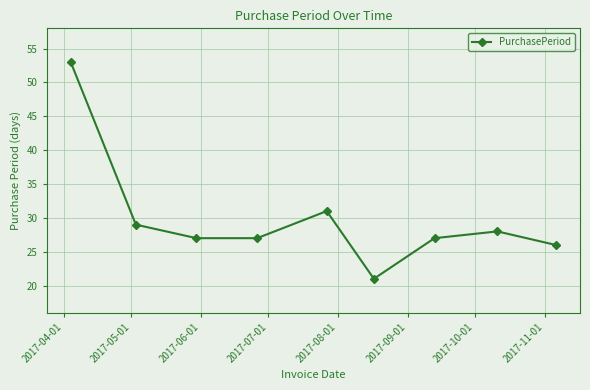

What is the value of the 2nd point from the left?

29